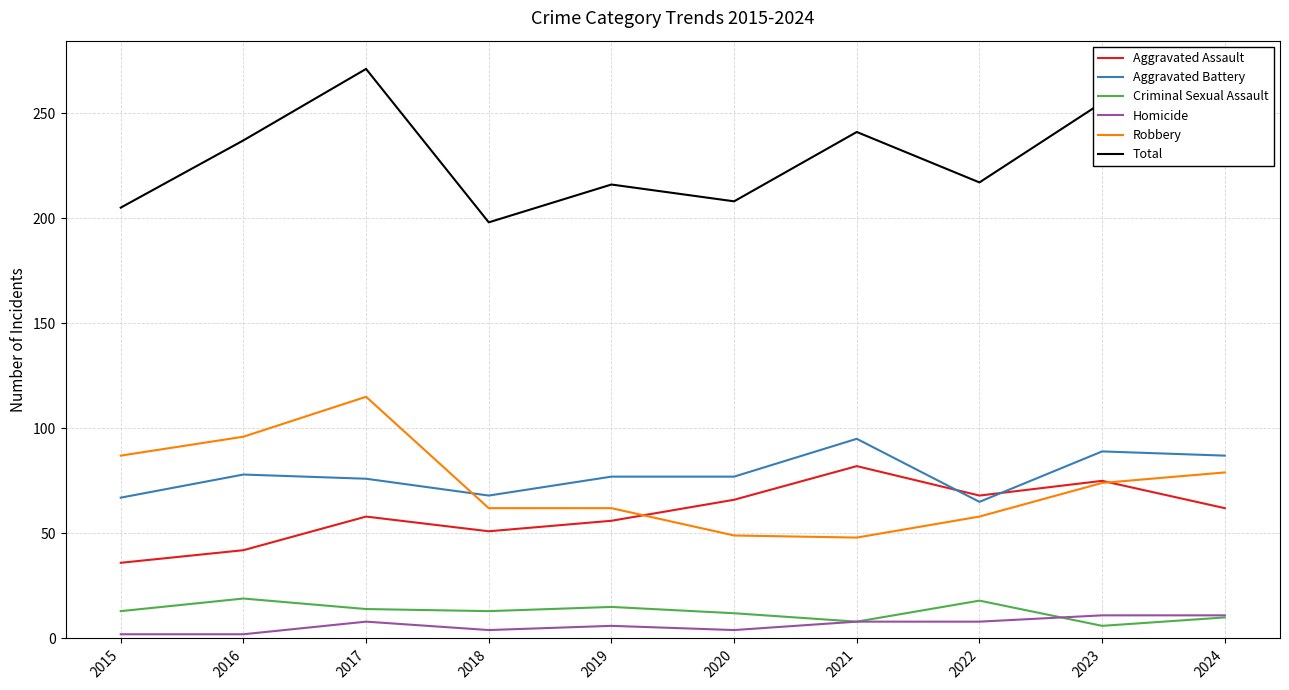

What is the sum of the Robbery values at 2019 and 2023?

136